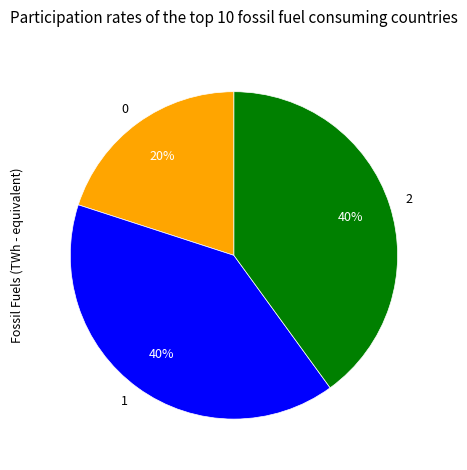

The 1 slice represents 40% of the pie. True or false?

True